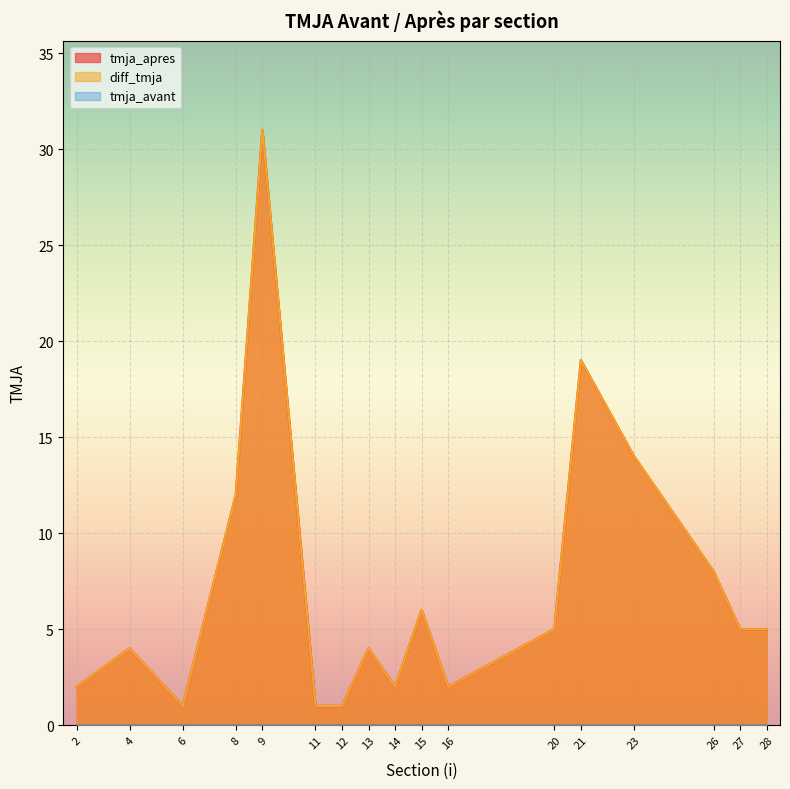

Reading right to left, extract all data points from this chart.

tmja_apres: 28=5	27=5	26=8	23=14	21=19	20=5	16=2	15=6	14=2	13=4	12=1	11=1	9=31	8=12	6=1	4=4	2=2
diff_tmja: 28=5	27=5	26=8	23=14	21=19	20=5	16=2	15=6	14=2	13=4	12=1	11=1	9=31	8=12	6=1	4=4	2=2